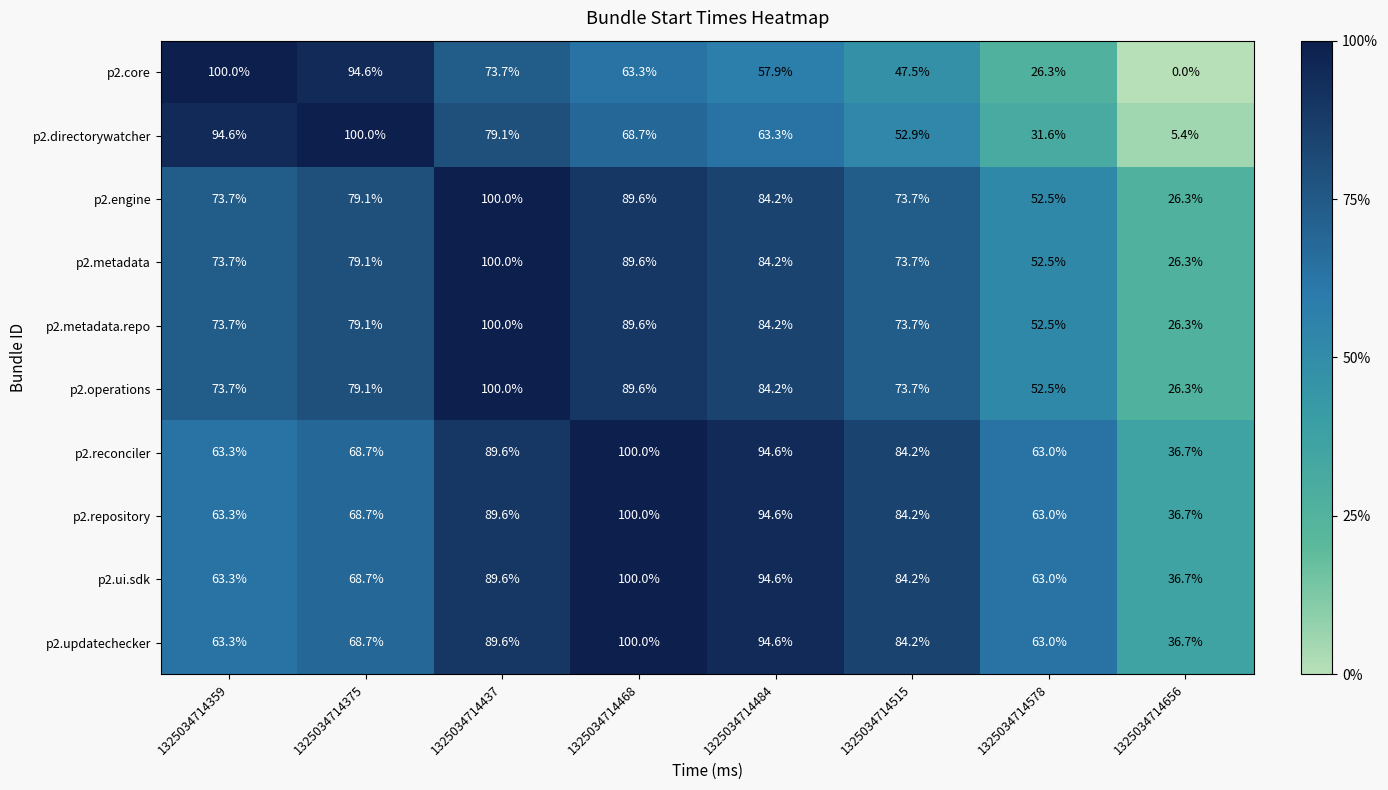

Rank the categories by p2.repository value from highest to lowest.

1325034714468, 1325034714484, 1325034714437, 1325034714515, 1325034714375, 1325034714359, 1325034714578, 1325034714656